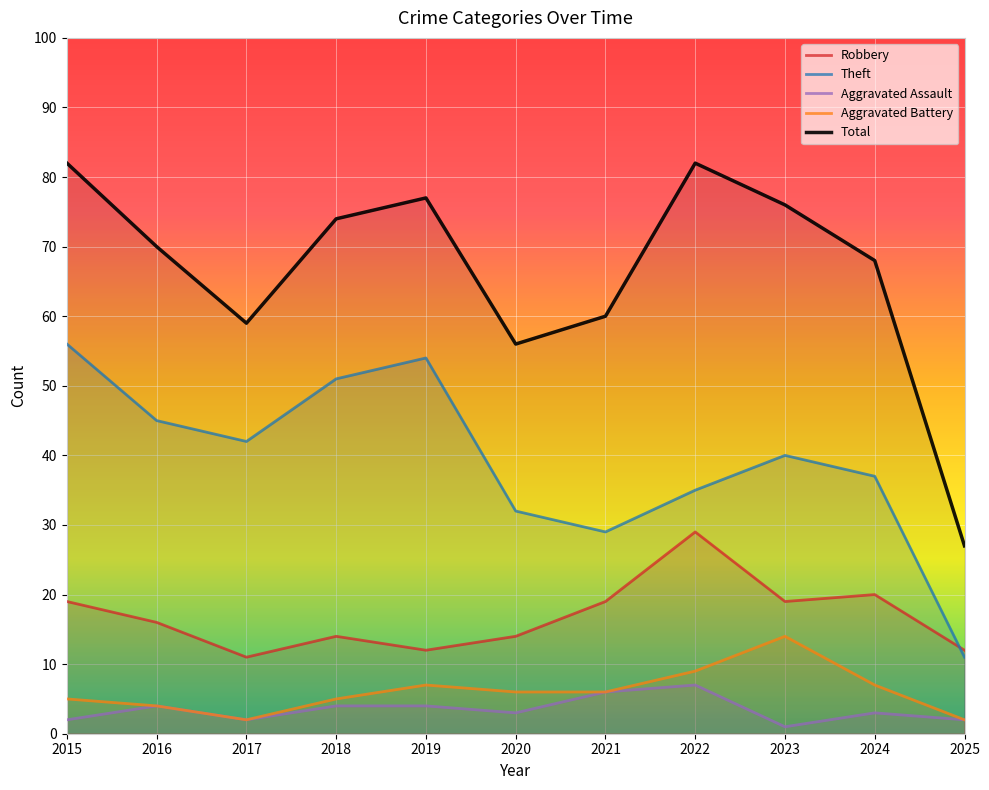

Is the value of Theft at 2020 greater than the value of Aggravated Assault at 2025?

Yes